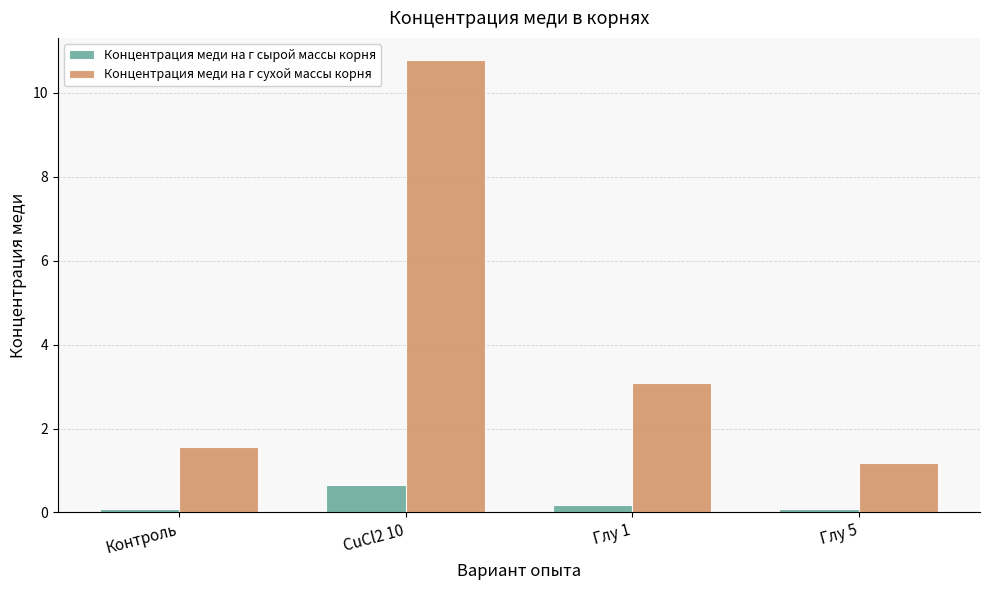

What is the lowest value of the Концентрация меди на г сухой массы корня series?

1.2